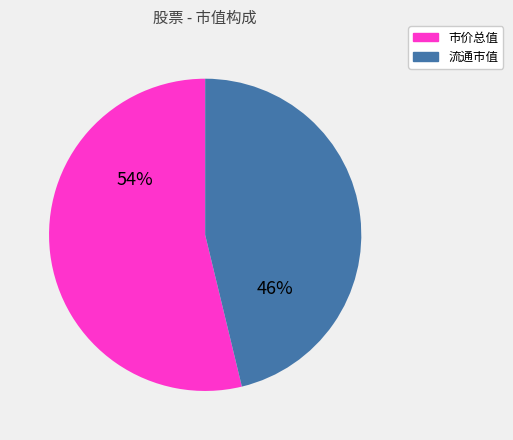

Is there a majority slice in this chart?

Yes